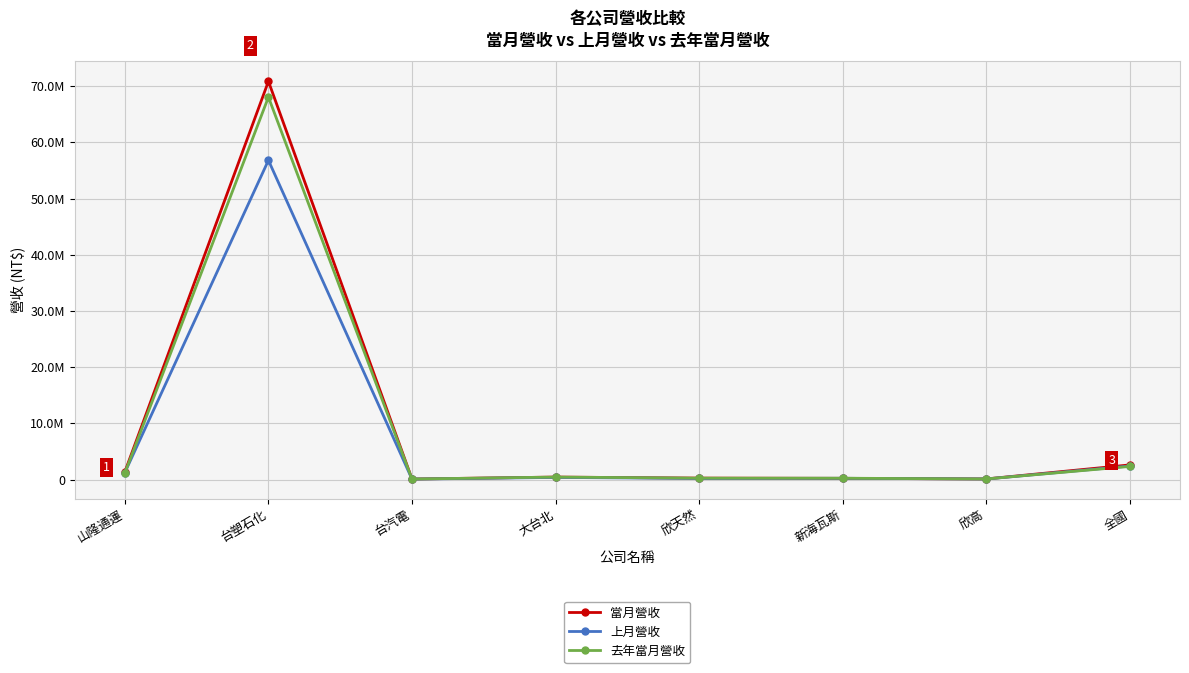

What is the value of the 去年當月營收 point at the 3rd from the left?

91056